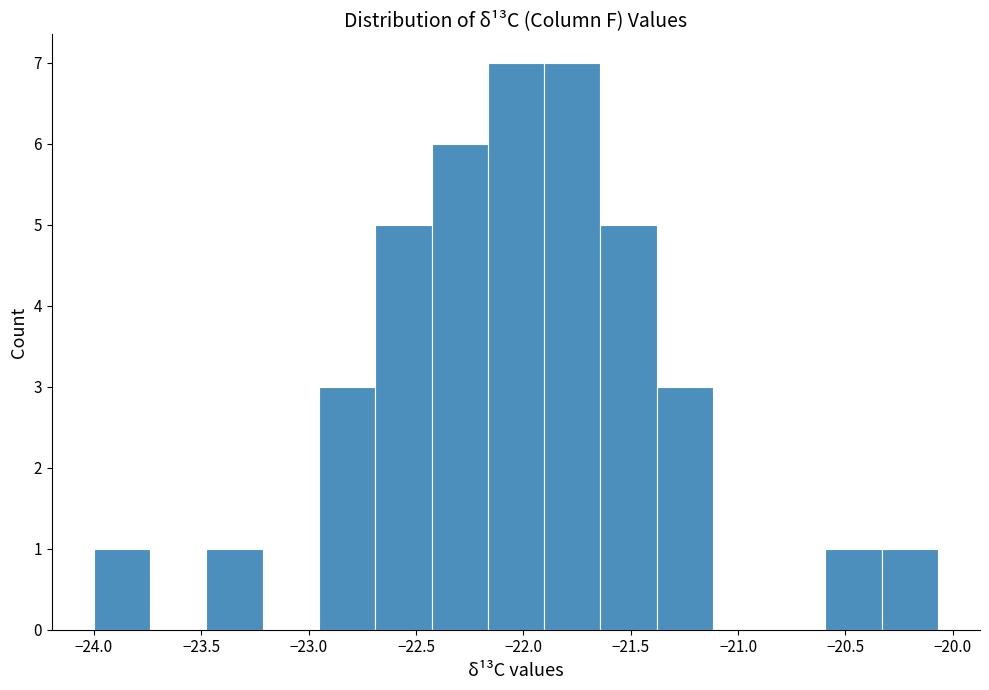

Reading left to right, list every bar in this chart as the range it spans on the x-axis followed by its height. Neither the bar edges nor the heights are printed on the chart, so give them approximately, as read against the axes.

-24.00 to -23.75: 1
-23.75 to -23.50: 0
-23.50 to -23.20: 1
-23.20 to -22.95: 0
-22.95 to -22.70: 3
-22.70 to -22.45: 5
-22.45 to -22.15: 6
-22.15 to -21.90: 7
-21.90 to -21.65: 7
-21.65 to -21.40: 5
-21.40 to -21.10: 3
-21.10 to -20.85: 0
-20.85 to -20.60: 0
-20.60 to -20.35: 1
-20.35 to -20.05: 1